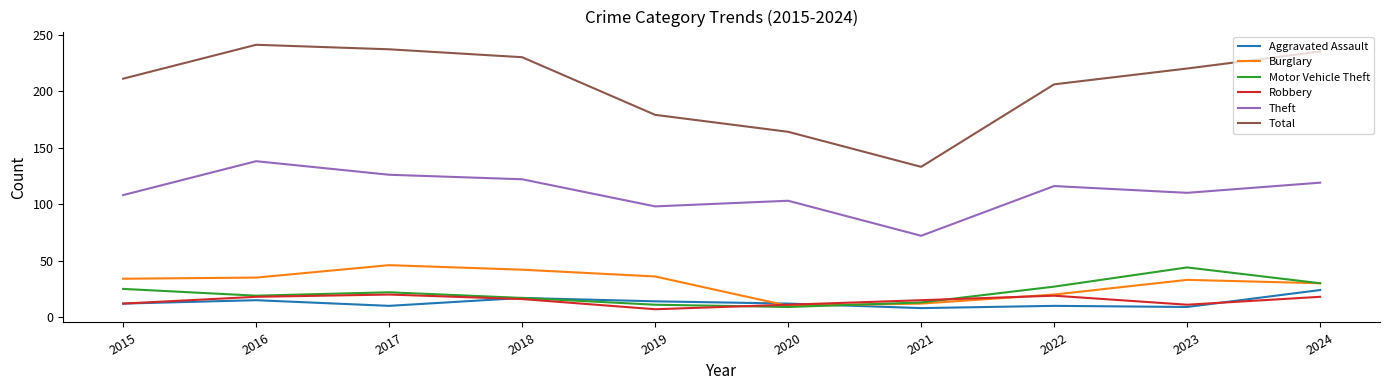

True or false: Motor Vehicle Theft has a value of 9 at 2020.

True